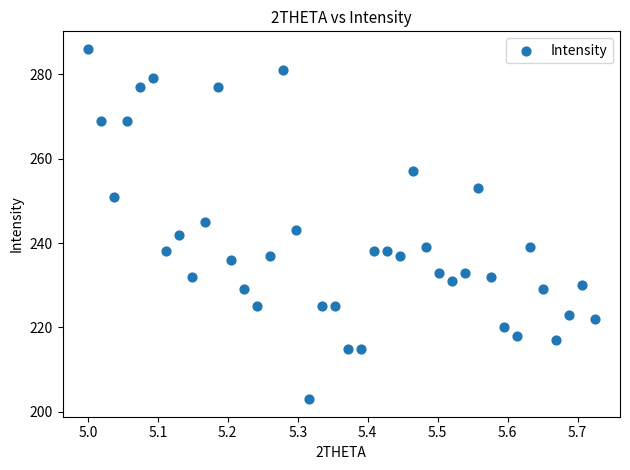

What is the range of Y values (max minus min)?

83